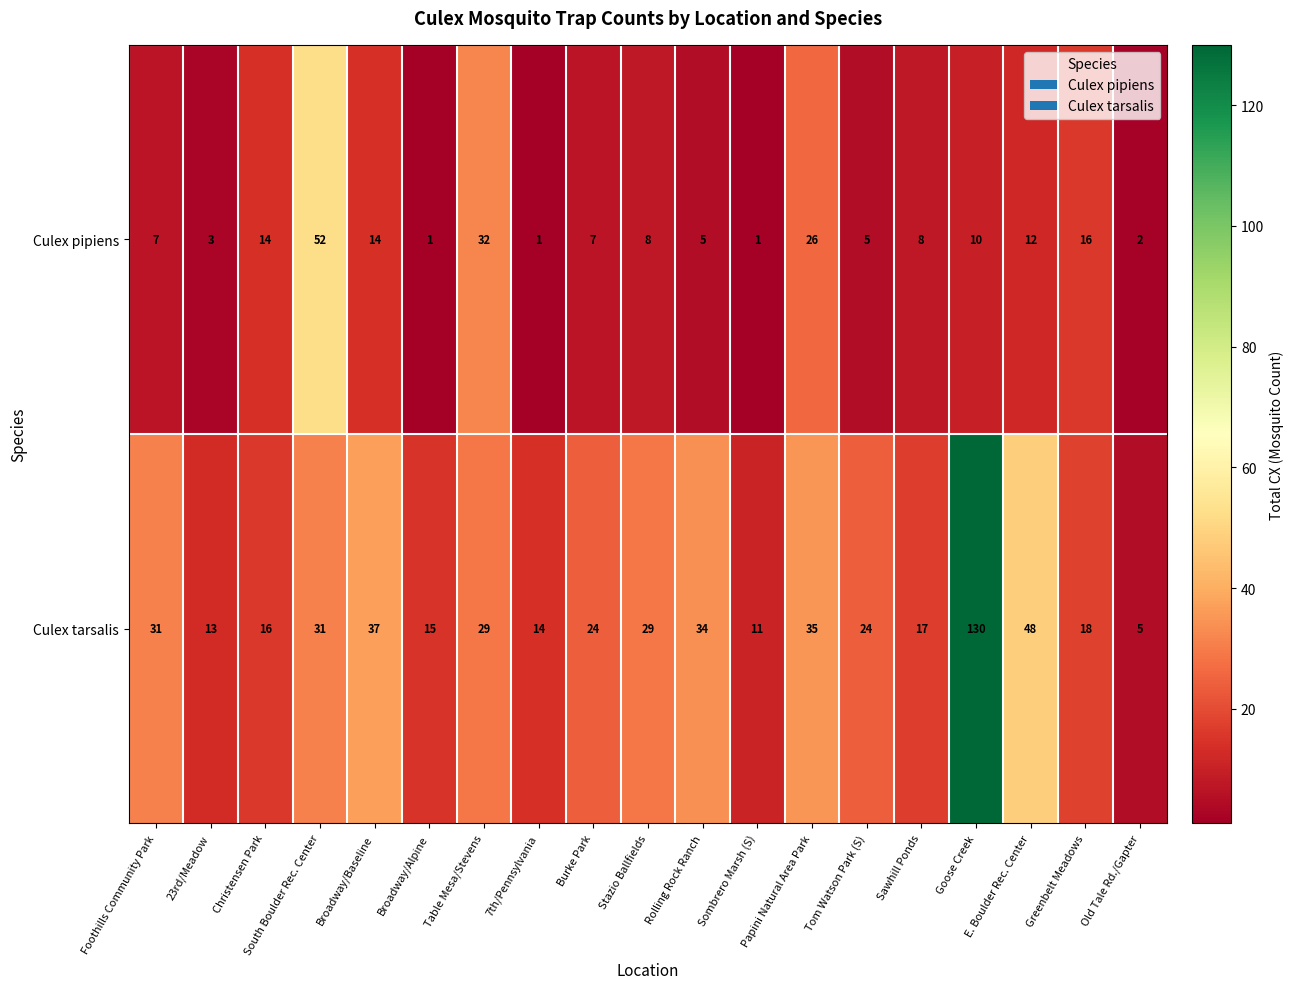

The value of Culex tarsalis at E. Boulder Rec. Center is 48. True or false?

True